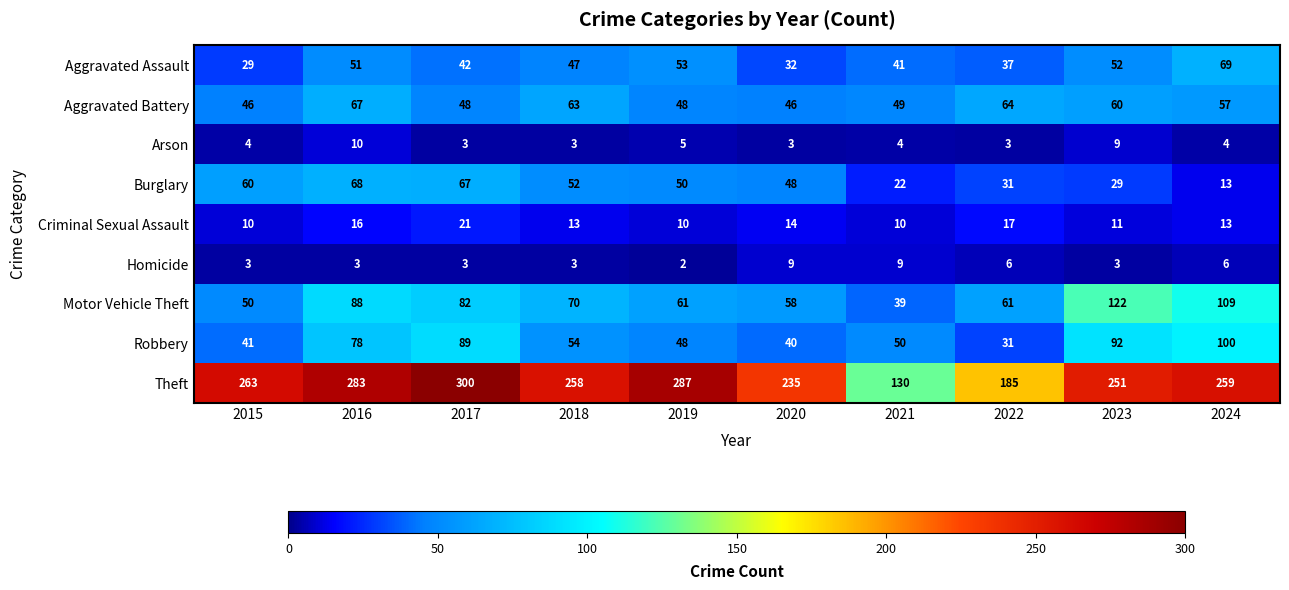

Is it true that Aggravated Battery equals 81 at 2020?

False